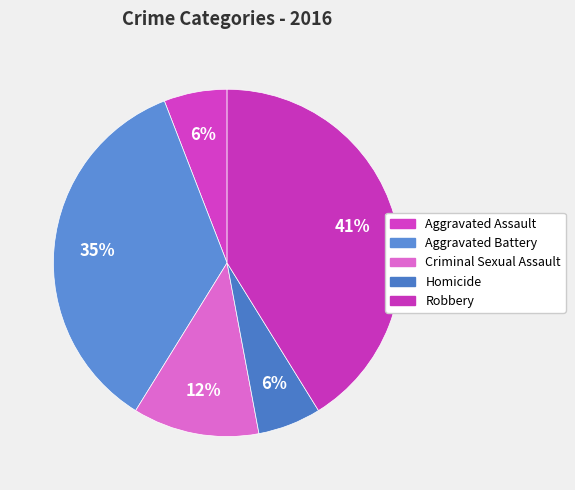

Count the number of slices in the pie.

5